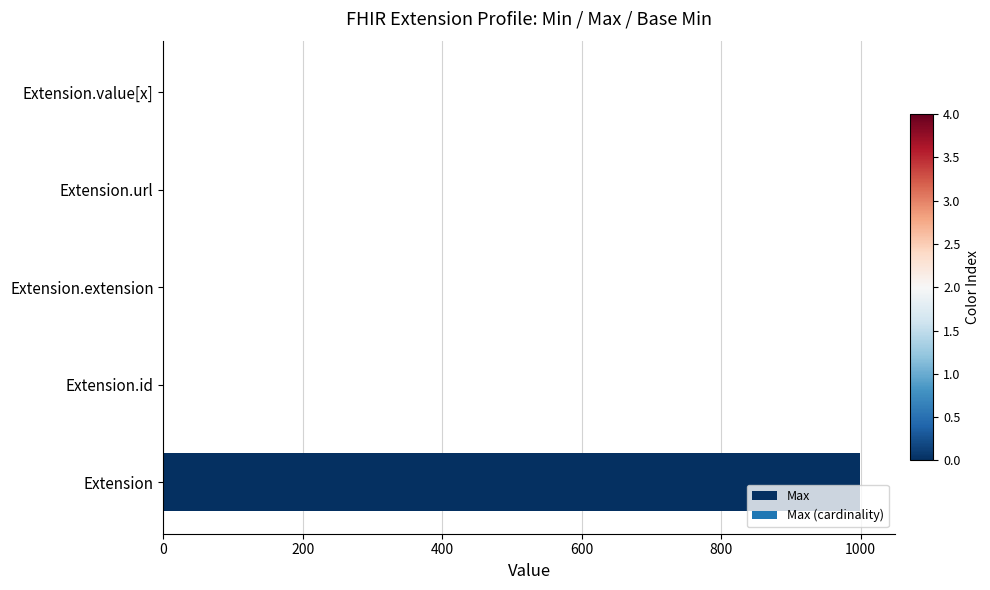

Which has a higher value, Extension.value[x] or Extension?

Extension